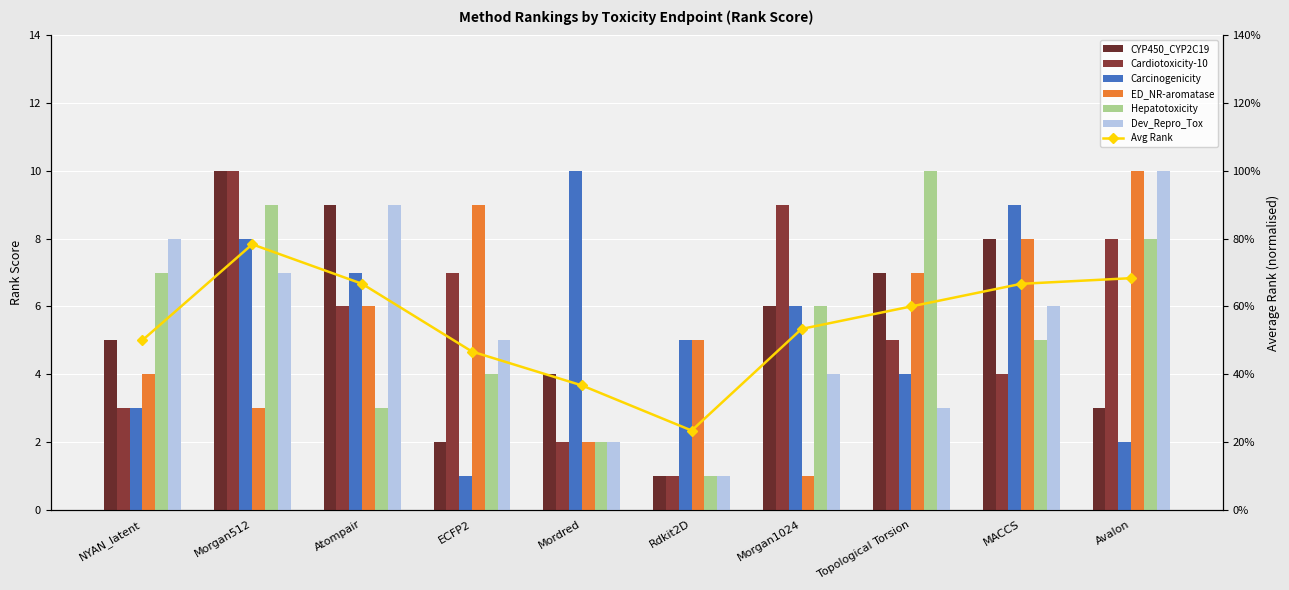

Count the ED_NR-aromatase values in the range 3 to 8.

6